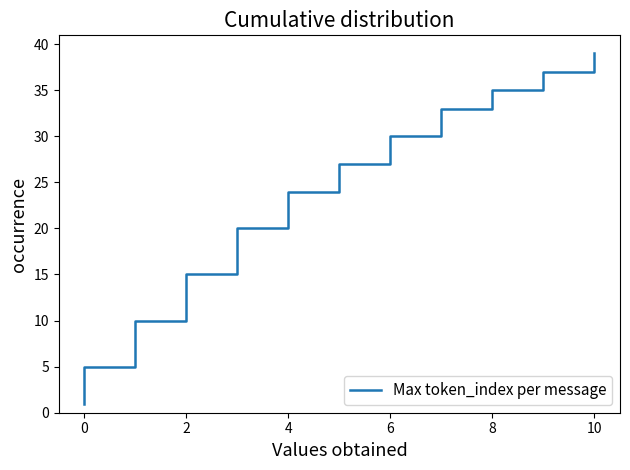

True or false: there are more than 0 points higher than both neighbors.

False